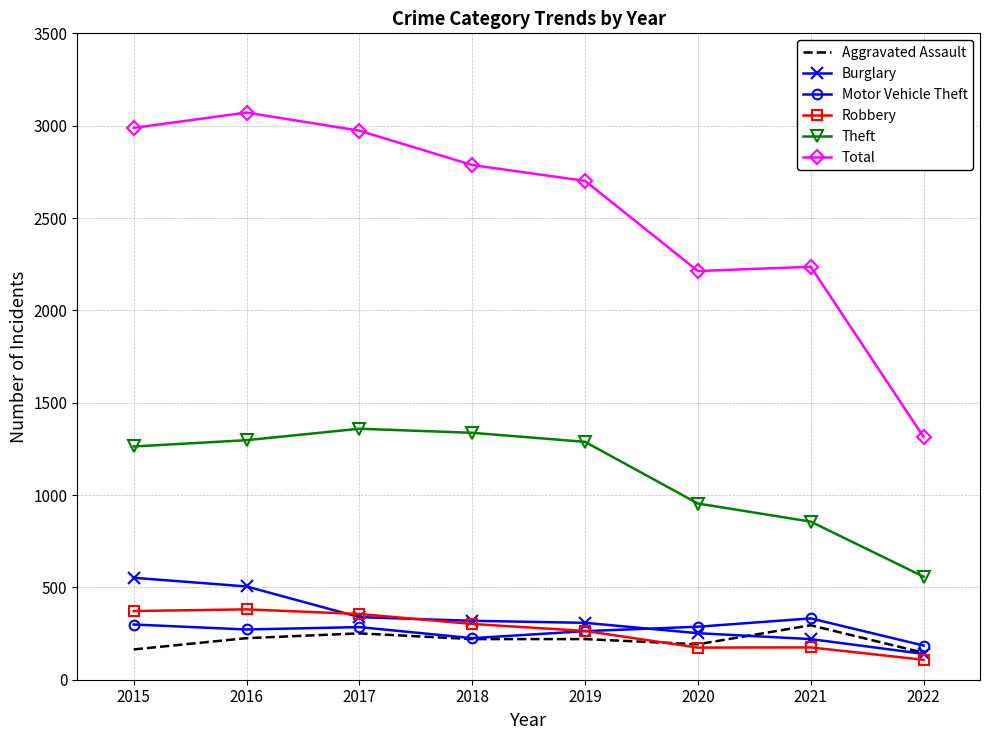

True or false: Motor Vehicle Theft and Total cross at least once.

False